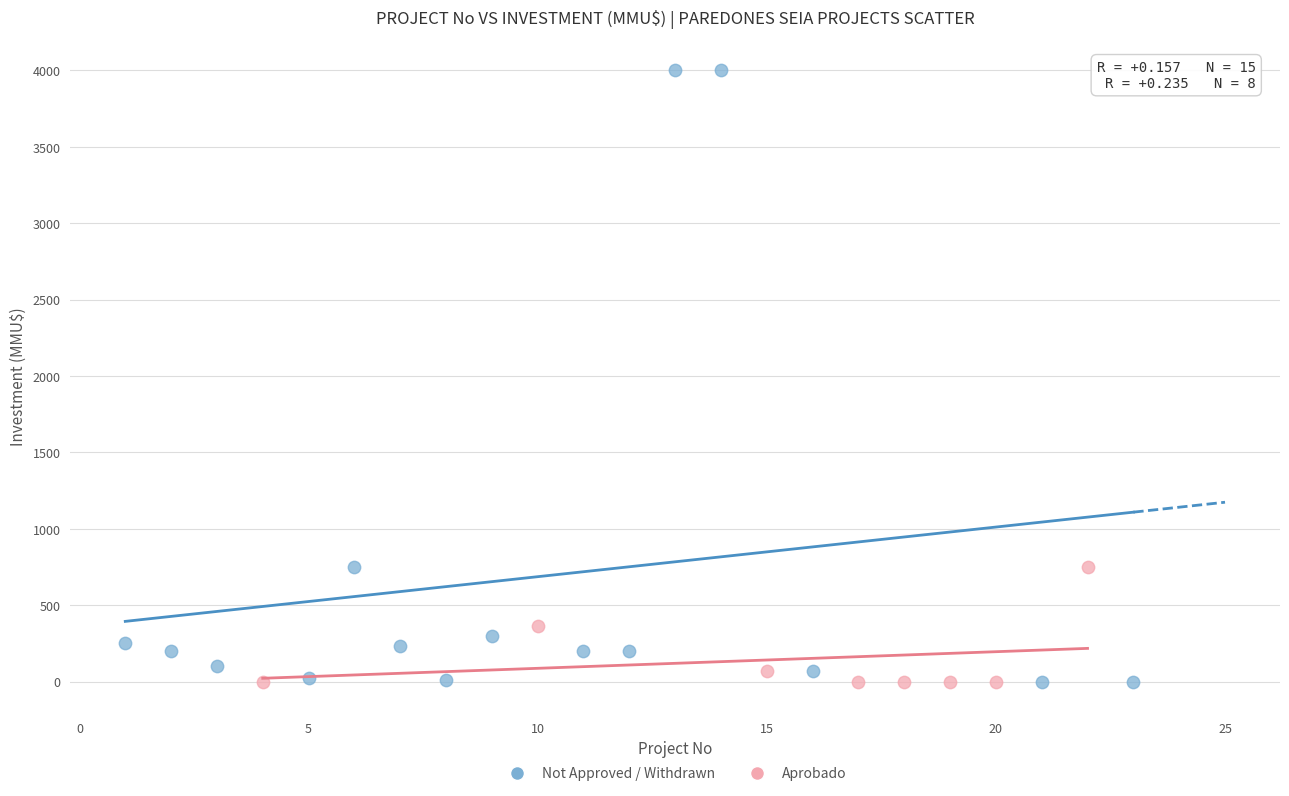

Which series has the largest Y range (max minus min)?

Not Approved / Withdrawn